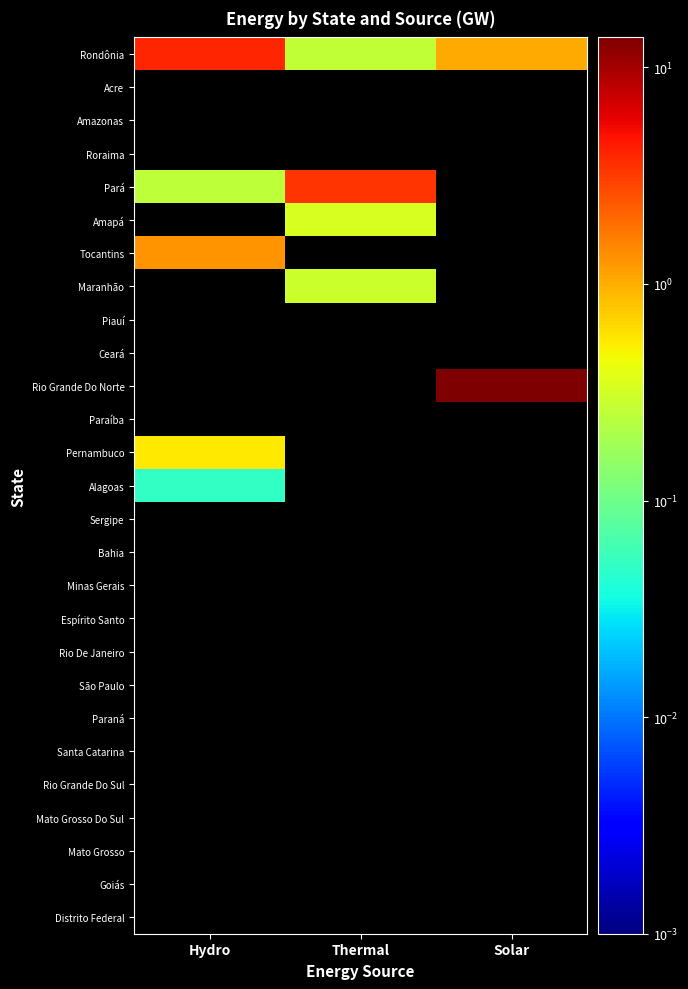

Reading left to right, what are all the values shown in this chart?

Rondônia: Hydro=4.0	Thermal=0.3	Solar=1.0
Acre: Hydro=0.0	Thermal=0.0	Solar=0.0
Amazonas: Hydro=0.0	Thermal=0.0	Solar=0.0
Roraima: Hydro=0.0	Thermal=0.0	Solar=0.0
Pará: Hydro=0.2	Thermal=3.4	Solar=0.0
Amapá: Hydro=0.0	Thermal=0.3	Solar=0.0
Tocantins: Hydro=1.3	Thermal=0.0	Solar=0.0
Maranhão: Hydro=0.0	Thermal=0.3	Solar=0.0
Piauí: Hydro=0.0	Thermal=0.0	Solar=0.0
Ceará: Hydro=0.0	Thermal=0.0	Solar=0.0
Rio Grande Do Norte: Hydro=0.0	Thermal=0.0	Solar=13.8
Paraíba: Hydro=0.0	Thermal=0.0	Solar=0.0
Pernambuco: Hydro=0.6	Thermal=0.0	Solar=0.0
Alagoas: Hydro=0.1	Thermal=0.0	Solar=0.0
Sergipe: Hydro=0.0	Thermal=0.0	Solar=0.0
Bahia: Hydro=0.0	Thermal=0.0	Solar=0.0
Minas Gerais: Hydro=0.0	Thermal=0.0	Solar=0.0
Espírito Santo: Hydro=0.0	Thermal=0.0	Solar=0.0
Rio De Janeiro: Hydro=0.0	Thermal=0.0	Solar=0.0
São Paulo: Hydro=0.0	Thermal=0.0	Solar=0.0
Paraná: Hydro=0.0	Thermal=0.0	Solar=0.0
Santa Catarina: Hydro=0.0	Thermal=0.0	Solar=0.0
Rio Grande Do Sul: Hydro=0.0	Thermal=0.0	Solar=0.0
Mato Grosso Do Sul: Hydro=0.0	Thermal=0.0	Solar=0.0
Mato Grosso: Hydro=0.0	Thermal=0.0	Solar=0.0
Goiás: Hydro=0.0	Thermal=0.0	Solar=0.0
Distrito Federal: Hydro=0.0	Thermal=0.0	Solar=0.0